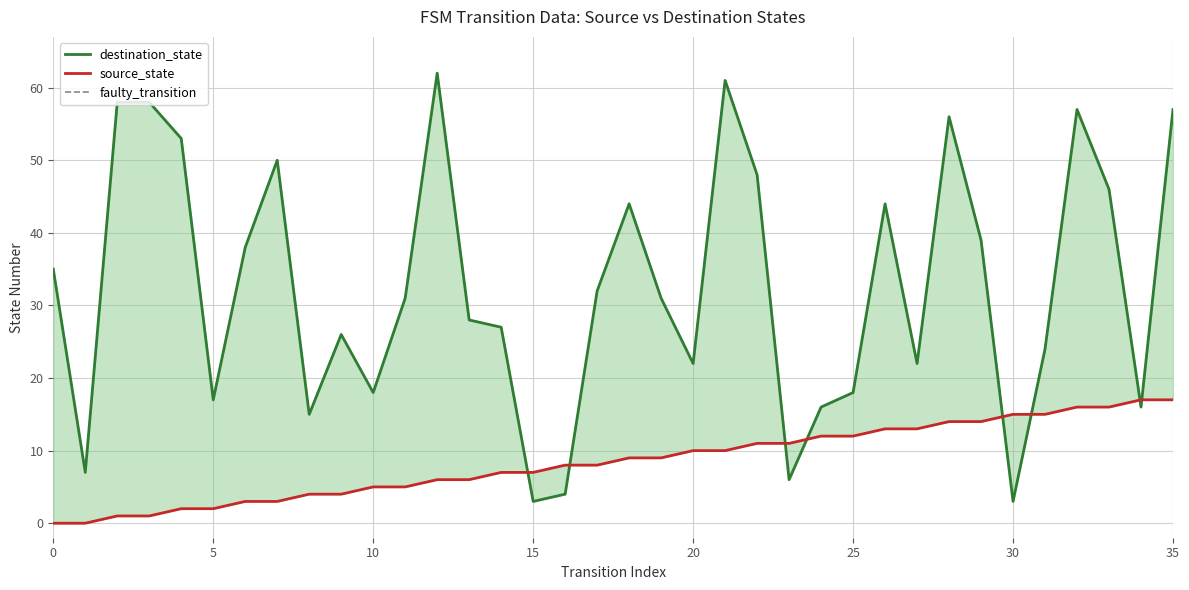

How many lines are shown in the chart?

2